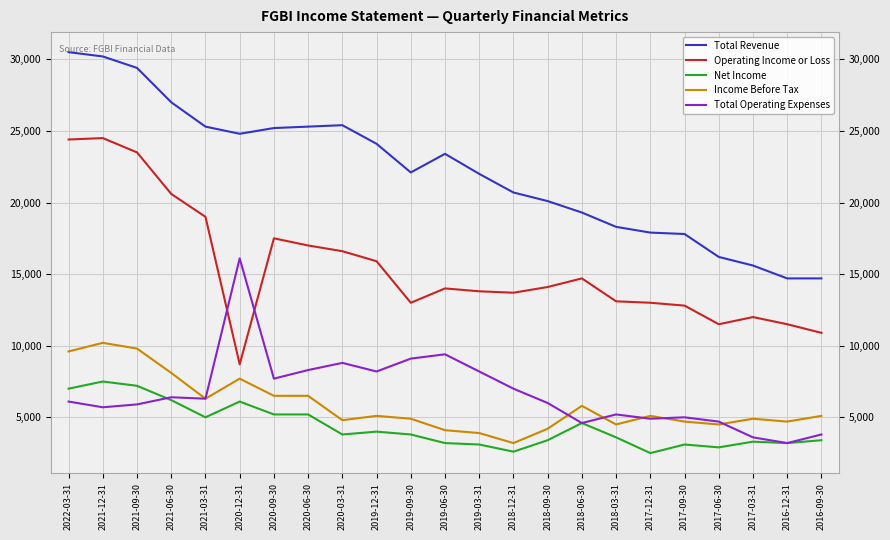

Rank the series at 2019-06-30 from highest to lowest value.

Total Revenue, Operating Income or Loss, Total Operating Expenses, Income Before Tax, Net Income